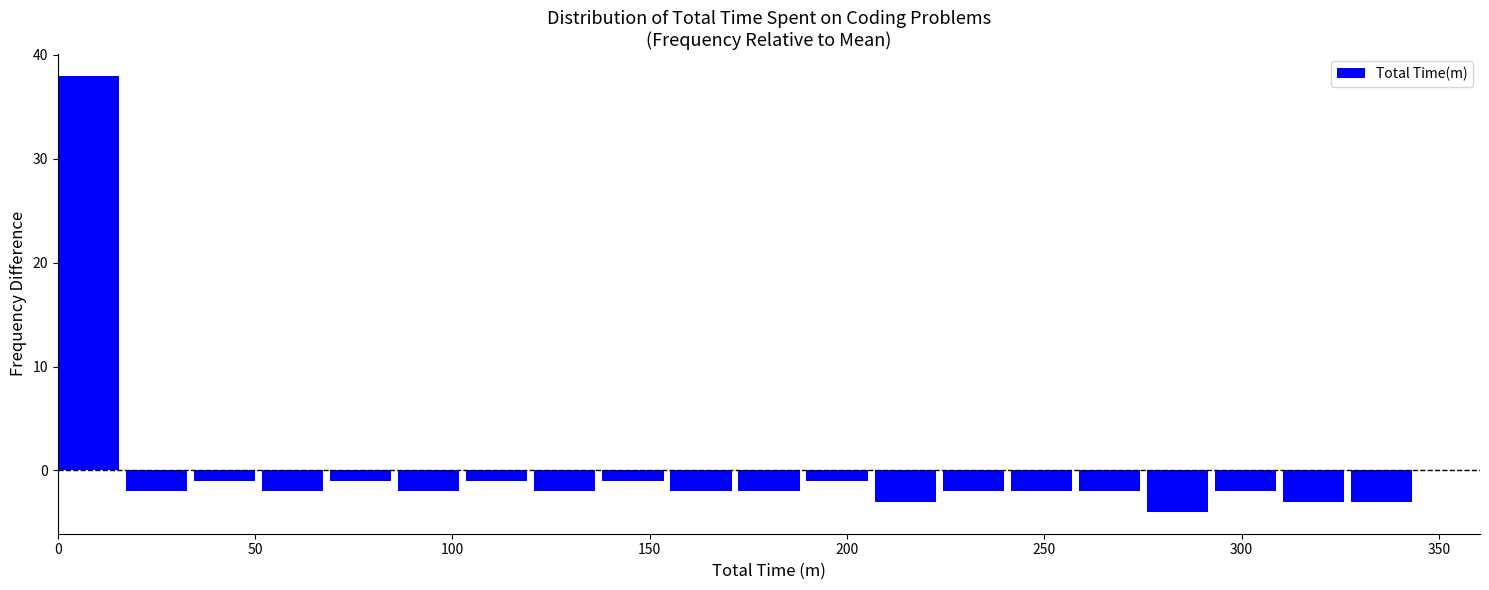

Around what value on the x-axis is the tallest bar? Give the approximate position of its centre, as read against the axis.

10